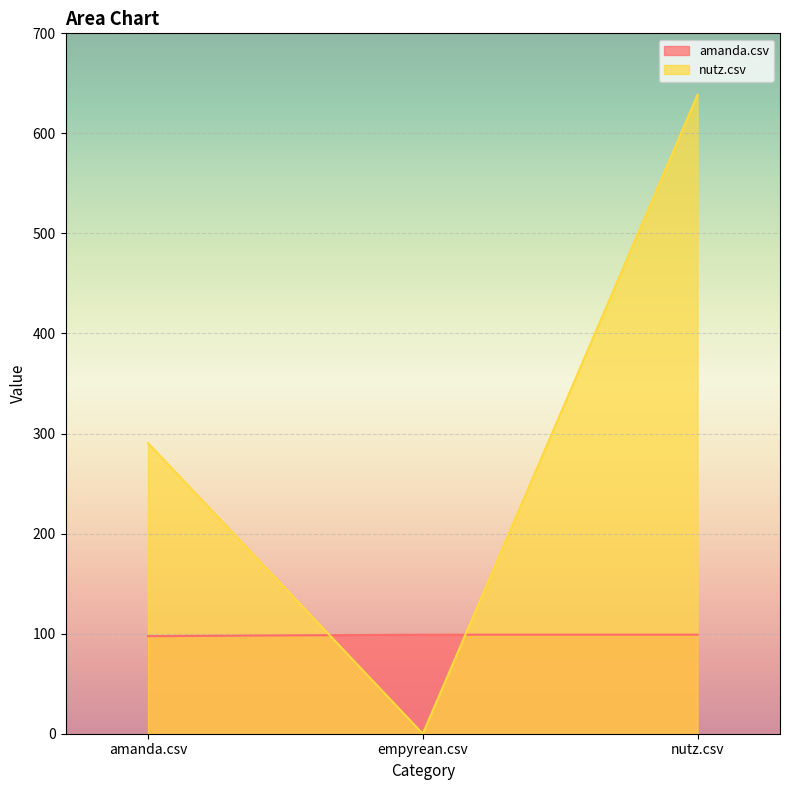

What is the label of the 1st point from the left?

amanda.csv